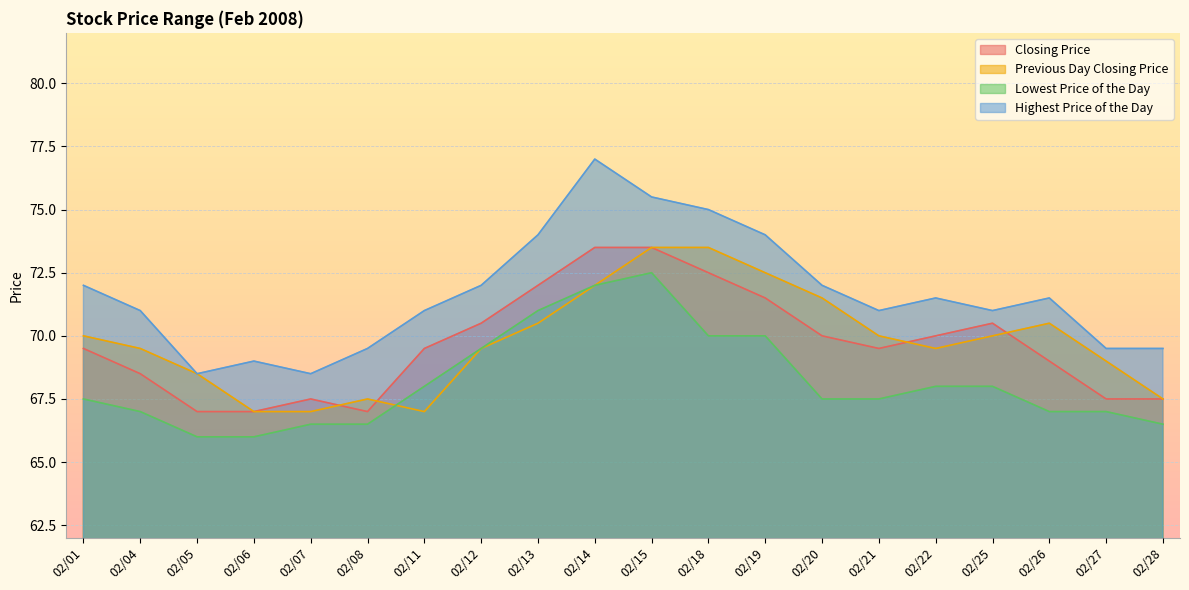

List the series in order of their peak value, lowest first.

Lowest Price of the Day, Closing Price, Previous Day Closing Price, Highest Price of the Day